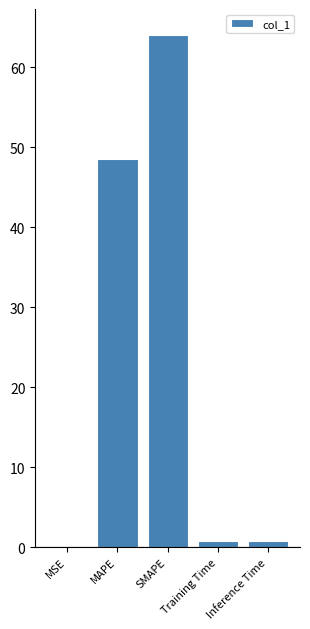

Is it true that the value at MSE is 0.0?

True